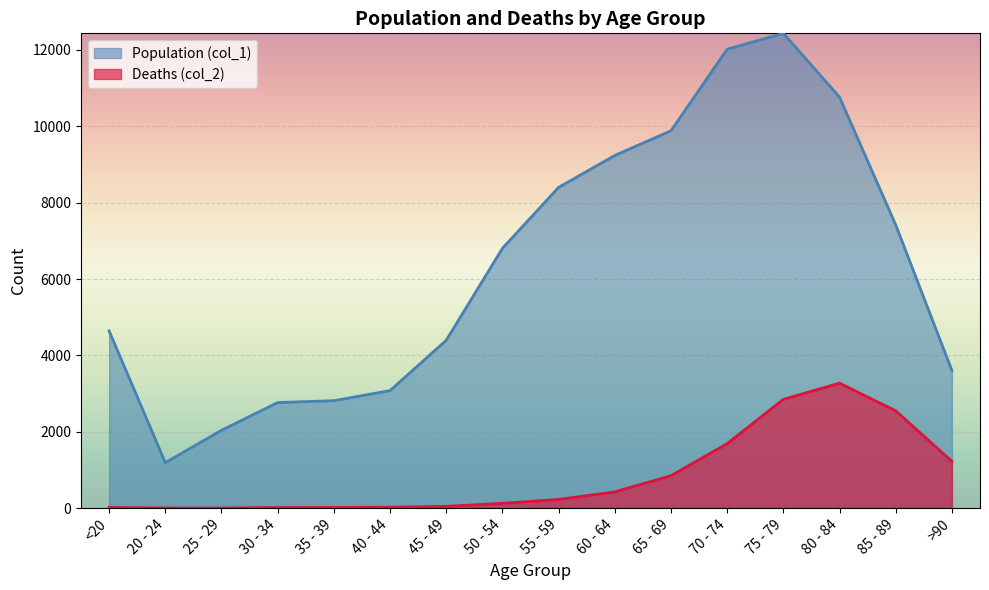

At how many categories does at least one series exceed 10812?

2